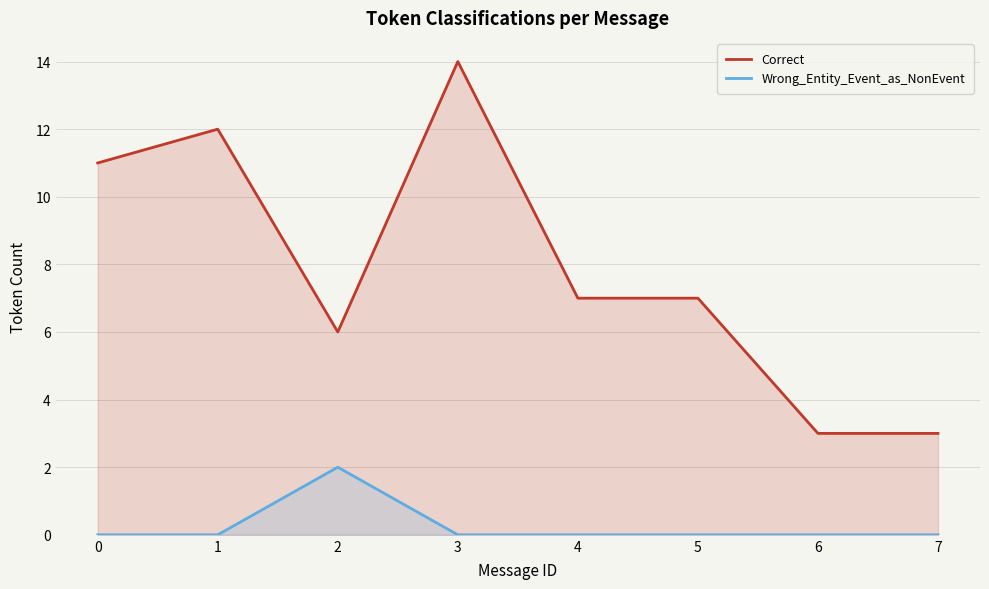

The value of Wrong_Entity_Event_as_NonEvent at 2 is 2. True or false?

True